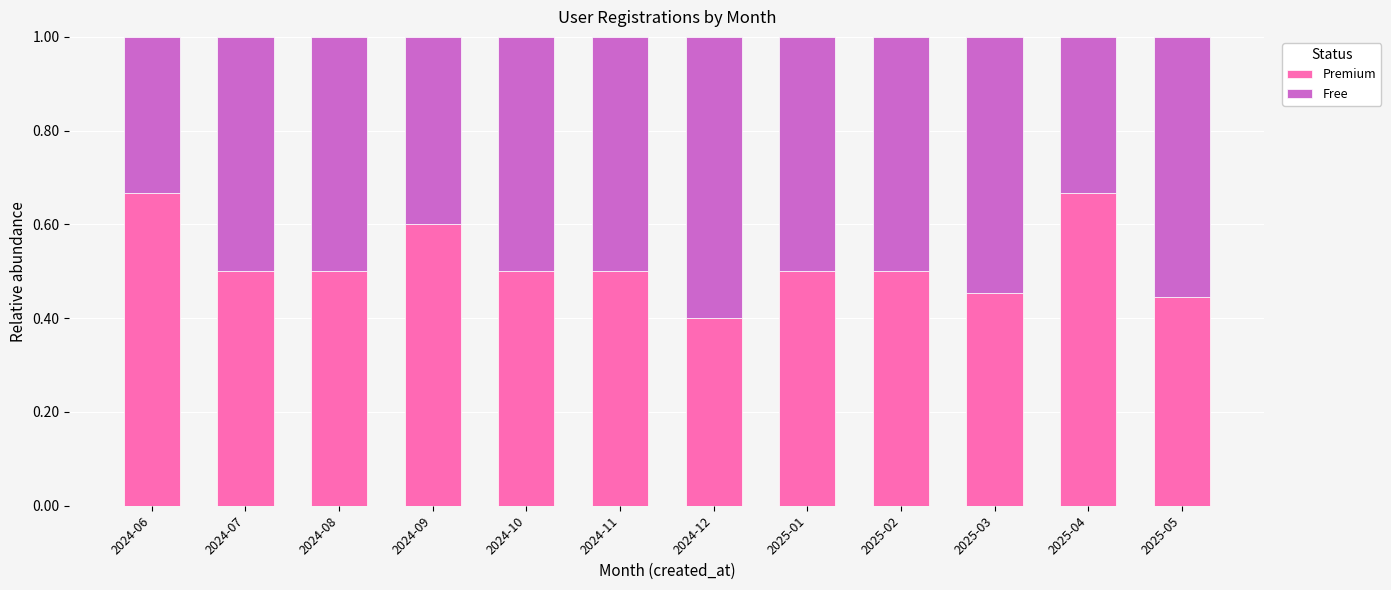

What is the sum of all Premium values?

6.2